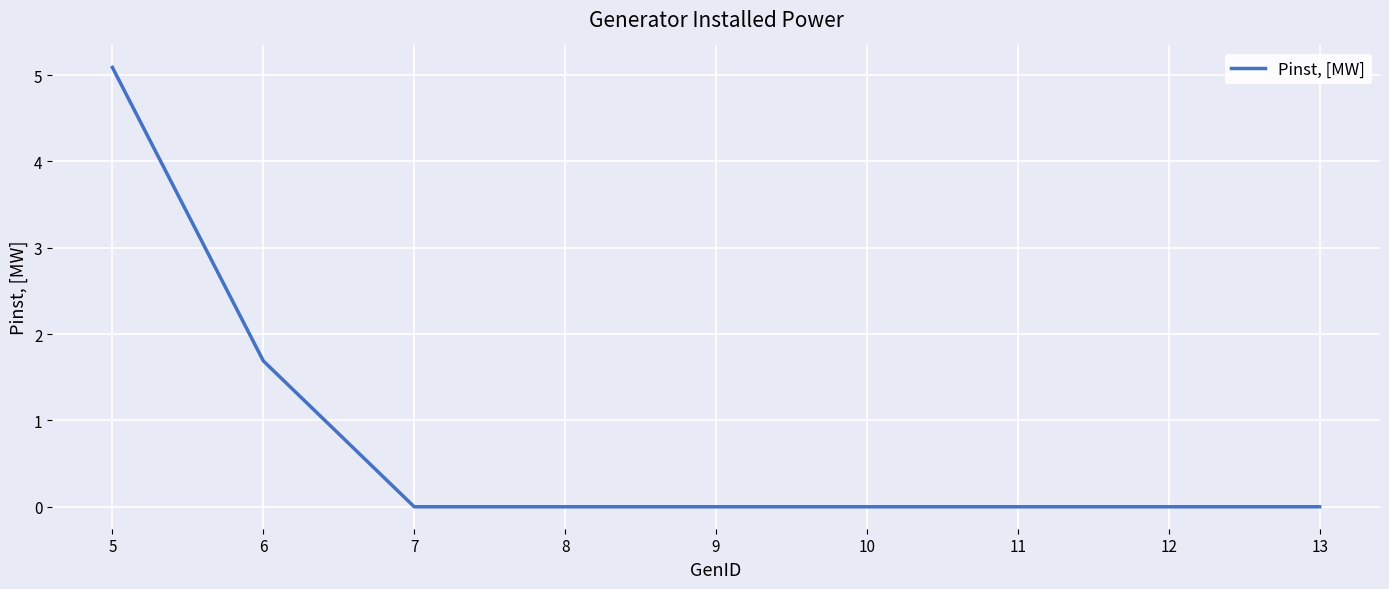

True or false: the data shows 0.0 at 7.

True